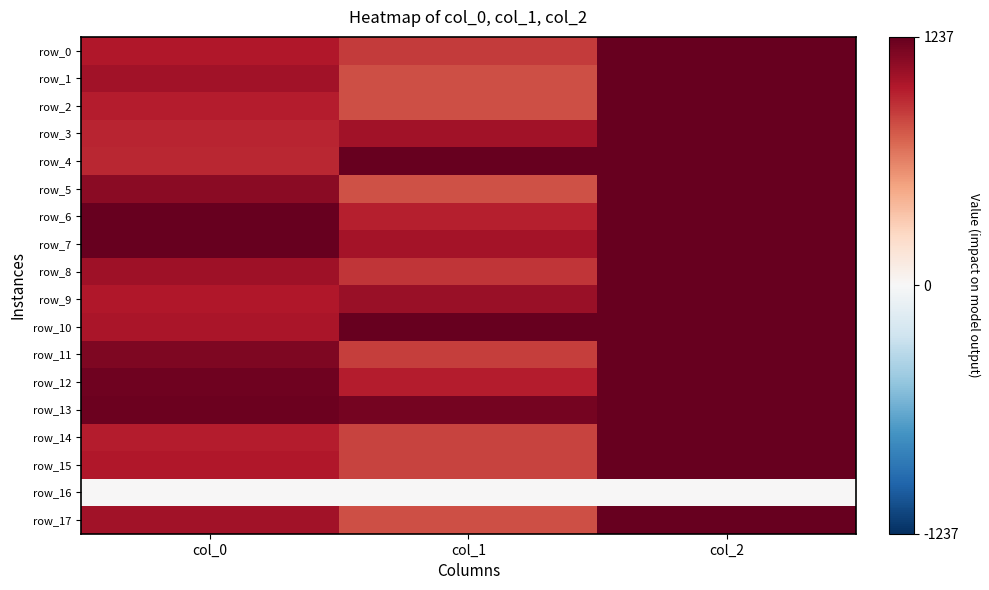

How many row_6 values are between 0 and 1?

3